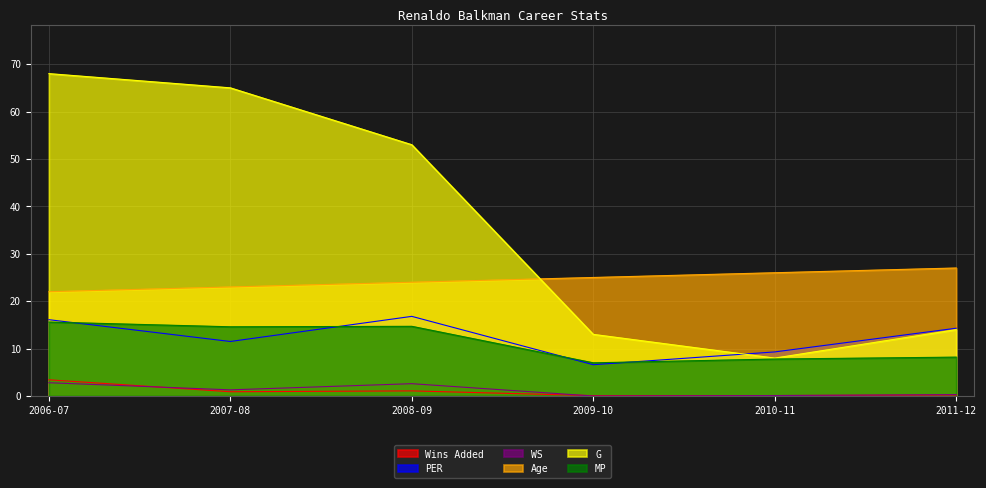

What is the sum of the WS values at 2009-10 and 2007-08?

1.3